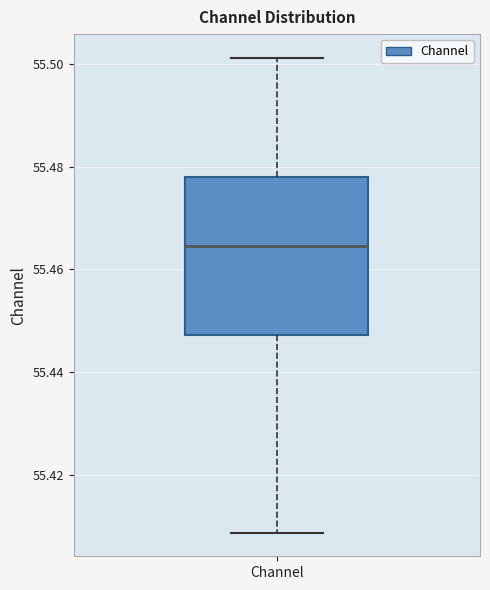

Transcribe this box plot: give where the median line is, the range the box spans, and where the two whiskers end, as read against the y-axis. The values are not printed on the chart, so give them approximately, as read against the axis.

median 55.464, box 55.448 to 55.478, whiskers 55.408 to 55.502